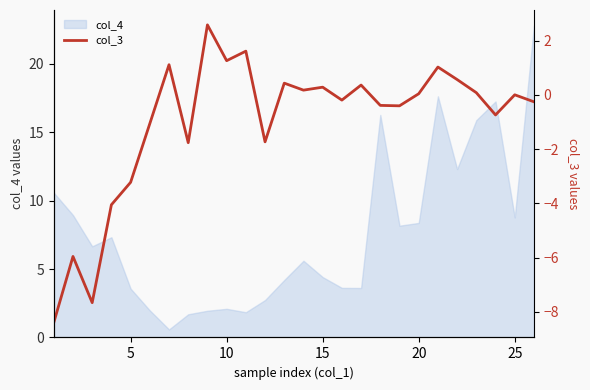

What is the maximum value for col_4?

22.8